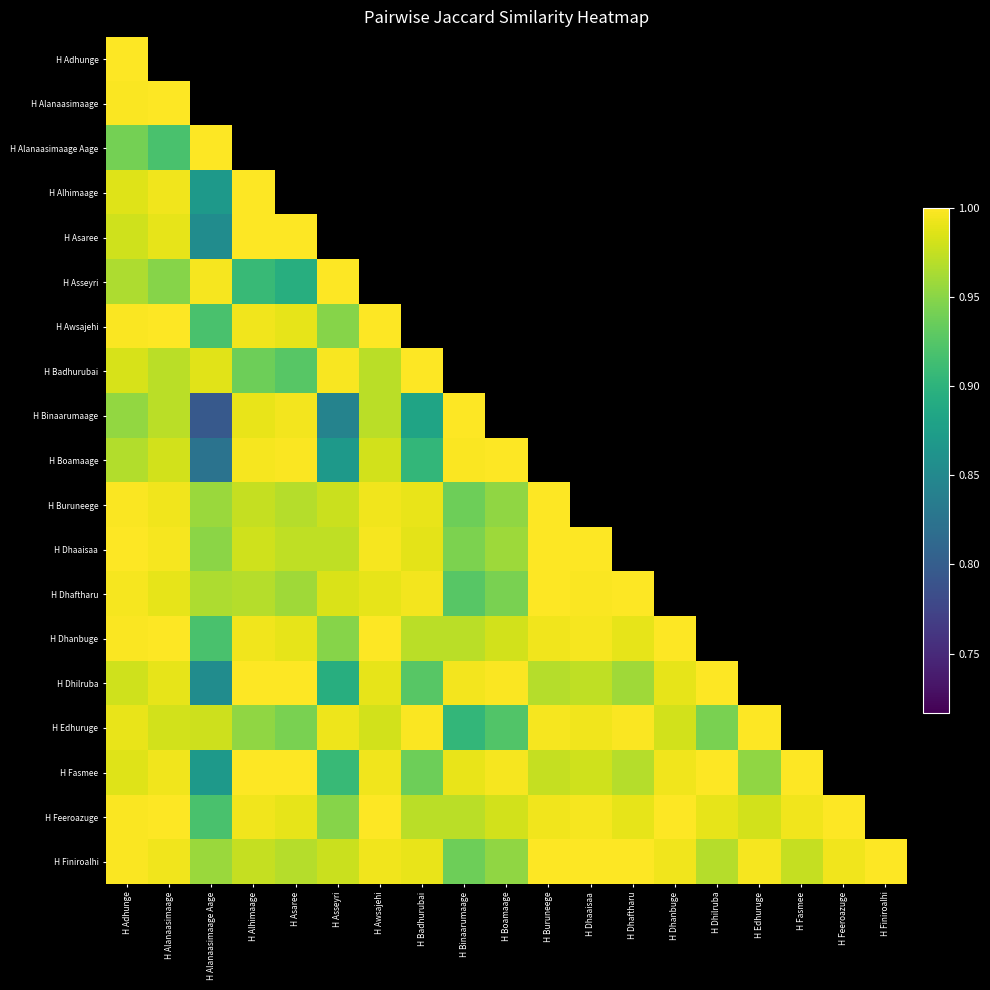

At H Feeroazuge, list the series in order from largest to smallest.

H Adhunge, H Alanaasimaage, H Alanaasimaage Aage, H Alhimaage, H Asaree, H Asseyri, H Awsajehi, H Badhurubai, H Binaarumaage, H Boamaage, H Buruneege, H Dhaaisaa, H Dhaftharu, H Dhanbuge, H Dhilruba, H Edhuruge, H Fasmee, H Feeroazuge, H Finiroalhi